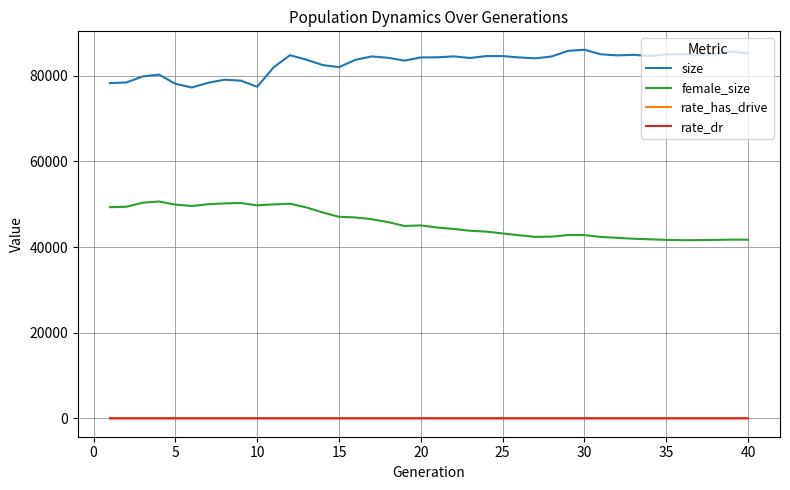

In female_size, how many points are higher than both neighbors (excluding endpoints)?

6